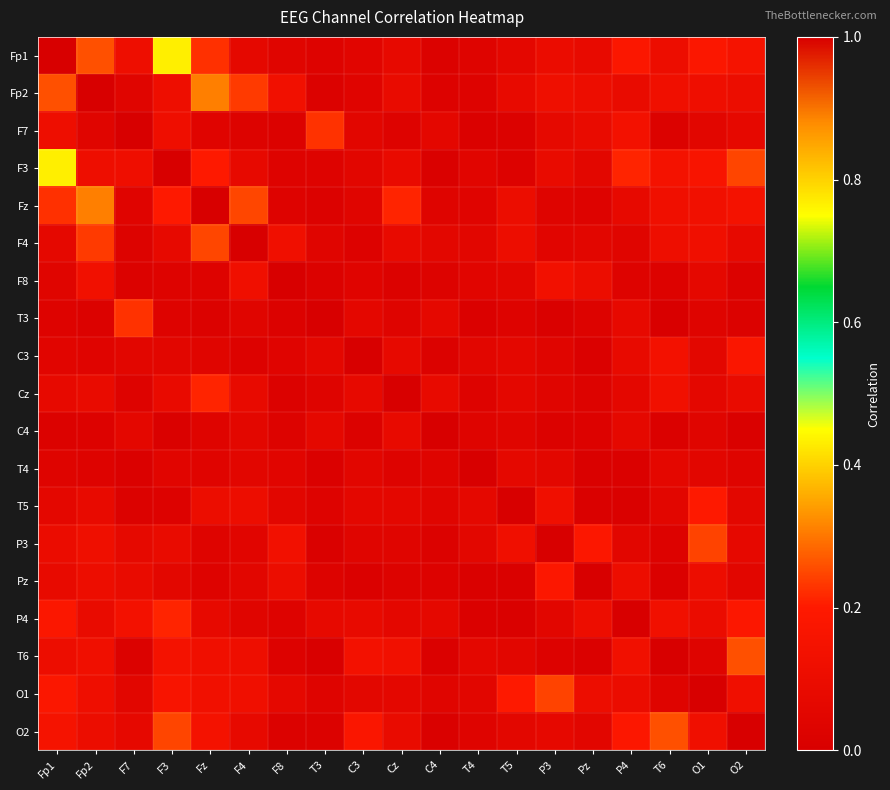

Reading left to right, transcribe all the data shown in this chart.

Fp1: Fp1=1.0	Fp2=0.3	F7=0.1	F3=0.4	Fz=0.2	F4=0.1	F8=0.0	T3=0.0	C3=0.0	Cz=0.1	C4=0.0	T4=0.0	T5=0.1	P3=0.1	Pz=0.1	P4=0.2	T6=0.1	O1=0.2	O2=0.2
Fp2: Fp1=0.3	Fp2=1.0	F7=0.0	F3=0.1	Fz=0.3	F4=0.2	F8=0.1	T3=0.0	C3=0.0	Cz=0.1	C4=0.0	T4=0.0	T5=0.1	P3=0.1	Pz=0.1	P4=0.1	T6=0.1	O1=0.1	O2=0.1
F7: Fp1=0.1	Fp2=0.0	F7=1.0	F3=0.1	Fz=0.0	F4=0.0	F8=0.0	T3=0.2	C3=0.1	Cz=0.0	C4=0.1	T4=0.0	T5=0.0	P3=0.1	Pz=0.1	P4=0.1	T6=0.0	O1=0.1	O2=0.1
F3: Fp1=0.4	Fp2=0.1	F7=0.1	F3=1.0	Fz=0.2	F4=0.1	F8=0.0	T3=0.0	C3=0.1	Cz=0.1	C4=0.0	T4=0.0	T5=0.0	P3=0.1	Pz=0.1	P4=0.2	T6=0.1	O1=0.2	O2=0.2
Fz: Fp1=0.2	Fp2=0.3	F7=0.0	F3=0.2	Fz=1.0	F4=0.2	F8=0.0	T3=0.0	C3=0.0	Cz=0.2	C4=0.0	T4=0.0	T5=0.1	P3=0.0	Pz=0.0	P4=0.1	T6=0.1	O1=0.1	O2=0.1
F4: Fp1=0.1	Fp2=0.2	F7=0.0	F3=0.1	Fz=0.2	F4=1.0	F8=0.1	T3=0.0	C3=0.0	Cz=0.1	C4=0.1	T4=0.1	T5=0.1	P3=0.0	Pz=0.0	P4=0.0	T6=0.1	O1=0.1	O2=0.1
F8: Fp1=0.0	Fp2=0.1	F7=0.0	F3=0.0	Fz=0.0	F4=0.1	F8=1.0	T3=0.0	C3=0.0	Cz=0.0	C4=0.0	T4=0.0	T5=0.1	P3=0.1	Pz=0.1	P4=0.0	T6=0.0	O1=0.1	O2=0.0
T3: Fp1=0.0	Fp2=0.0	F7=0.2	F3=0.0	Fz=0.0	F4=0.0	F8=0.0	T3=1.0	C3=0.1	Cz=0.0	C4=0.1	T4=0.0	T5=0.0	P3=0.0	Pz=0.0	P4=0.1	T6=0.0	O1=0.0	O2=0.0
C3: Fp1=0.0	Fp2=0.0	F7=0.1	F3=0.1	Fz=0.0	F4=0.0	F8=0.0	T3=0.1	C3=1.0	Cz=0.1	C4=0.0	T4=0.0	T5=0.1	P3=0.0	Pz=0.0	P4=0.1	T6=0.1	O1=0.1	O2=0.2
Cz: Fp1=0.1	Fp2=0.1	F7=0.0	F3=0.1	Fz=0.2	F4=0.1	F8=0.0	T3=0.0	C3=0.1	Cz=1.0	C4=0.1	T4=0.0	T5=0.1	P3=0.0	Pz=0.0	P4=0.1	T6=0.1	O1=0.1	O2=0.1
C4: Fp1=0.0	Fp2=0.0	F7=0.1	F3=0.0	Fz=0.0	F4=0.1	F8=0.0	T3=0.1	C3=0.0	Cz=0.1	C4=1.0	T4=0.0	T5=0.0	P3=0.0	Pz=0.0	P4=0.1	T6=0.0	O1=0.0	O2=0.0
T4: Fp1=0.0	Fp2=0.0	F7=0.0	F3=0.0	Fz=0.0	F4=0.1	F8=0.0	T3=0.0	C3=0.0	Cz=0.0	C4=0.0	T4=1.0	T5=0.1	P3=0.1	Pz=0.0	P4=0.0	T6=0.1	O1=0.1	O2=0.0
T5: Fp1=0.1	Fp2=0.1	F7=0.0	F3=0.0	Fz=0.1	F4=0.1	F8=0.1	T3=0.0	C3=0.1	Cz=0.1	C4=0.0	T4=0.1	T5=1.0	P3=0.1	Pz=0.0	P4=0.0	T6=0.1	O1=0.2	O2=0.1
P3: Fp1=0.1	Fp2=0.1	F7=0.1	F3=0.1	Fz=0.0	F4=0.0	F8=0.1	T3=0.0	C3=0.0	Cz=0.0	C4=0.0	T4=0.1	T5=0.1	P3=1.0	Pz=0.2	P4=0.1	T6=0.0	O1=0.2	O2=0.1
Pz: Fp1=0.1	Fp2=0.1	F7=0.1	F3=0.1	Fz=0.0	F4=0.0	F8=0.1	T3=0.0	C3=0.0	Cz=0.0	C4=0.0	T4=0.0	T5=0.0	P3=0.2	Pz=1.0	P4=0.1	T6=0.0	O1=0.1	O2=0.1
P4: Fp1=0.2	Fp2=0.1	F7=0.1	F3=0.2	Fz=0.1	F4=0.0	F8=0.0	T3=0.1	C3=0.1	Cz=0.1	C4=0.1	T4=0.0	T5=0.0	P3=0.1	Pz=0.1	P4=1.0	T6=0.1	O1=0.1	O2=0.2
T6: Fp1=0.1	Fp2=0.1	F7=0.0	F3=0.1	Fz=0.1	F4=0.1	F8=0.0	T3=0.0	C3=0.1	Cz=0.1	C4=0.0	T4=0.1	T5=0.1	P3=0.0	Pz=0.0	P4=0.1	T6=1.0	O1=0.0	O2=0.3
O1: Fp1=0.2	Fp2=0.1	F7=0.1	F3=0.2	Fz=0.1	F4=0.1	F8=0.1	T3=0.0	C3=0.1	Cz=0.1	C4=0.0	T4=0.1	T5=0.2	P3=0.2	Pz=0.1	P4=0.1	T6=0.0	O1=1.0	O2=0.1
O2: Fp1=0.2	Fp2=0.1	F7=0.1	F3=0.2	Fz=0.1	F4=0.1	F8=0.0	T3=0.0	C3=0.2	Cz=0.1	C4=0.0	T4=0.0	T5=0.1	P3=0.1	Pz=0.1	P4=0.2	T6=0.3	O1=0.1	O2=1.0